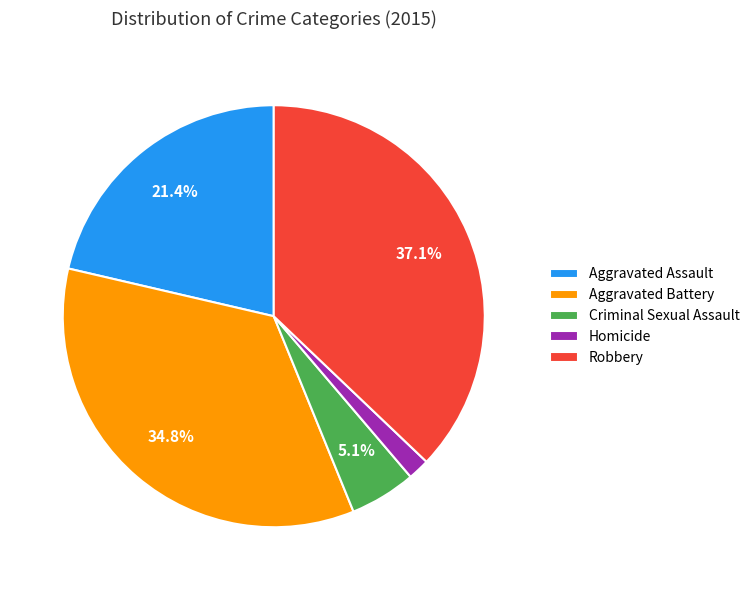

What is the ratio of the value at Aggravated Assault to the value at Aggravated Battery?

0.6